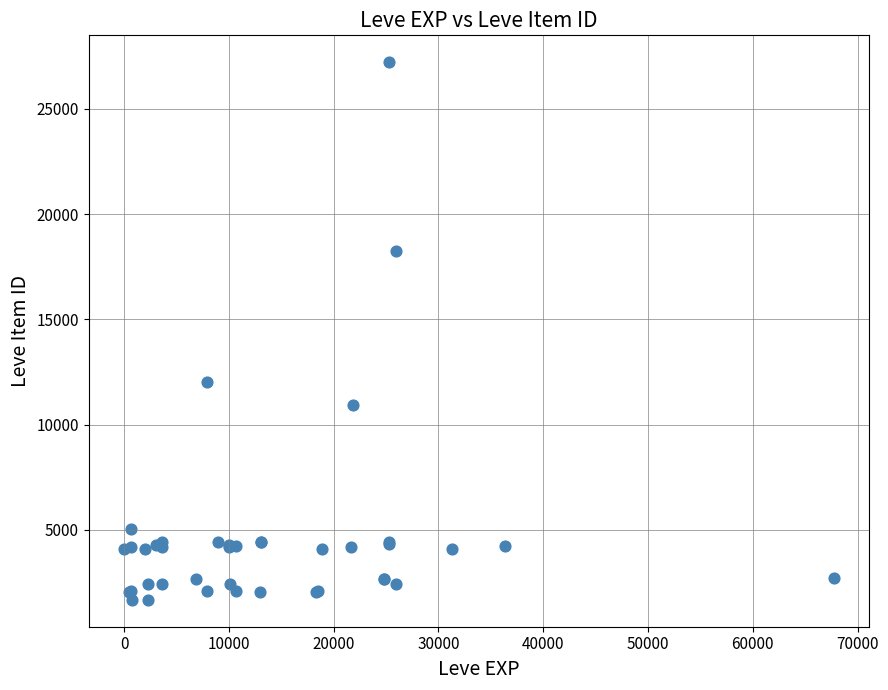

What Y value in the scatter plot is closest to 14448?

12018